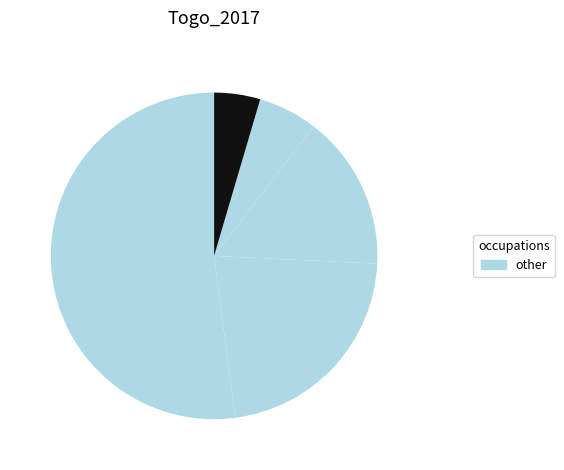

Count the number of slices in the pie.

5